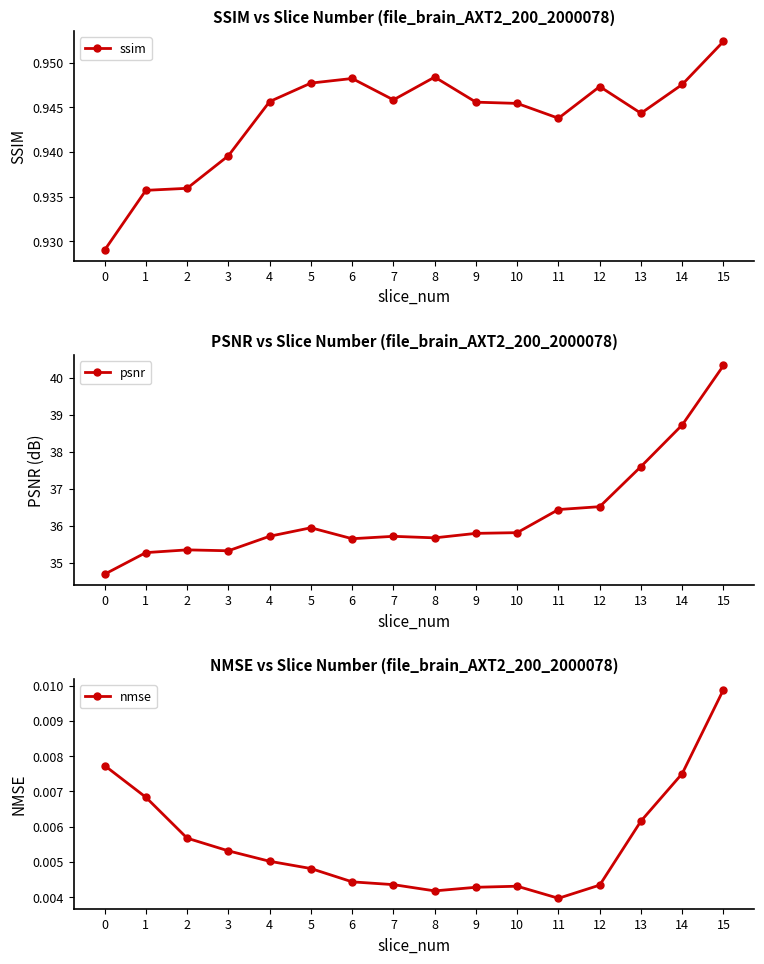

Is this an area chart (filled region under the line)?

No